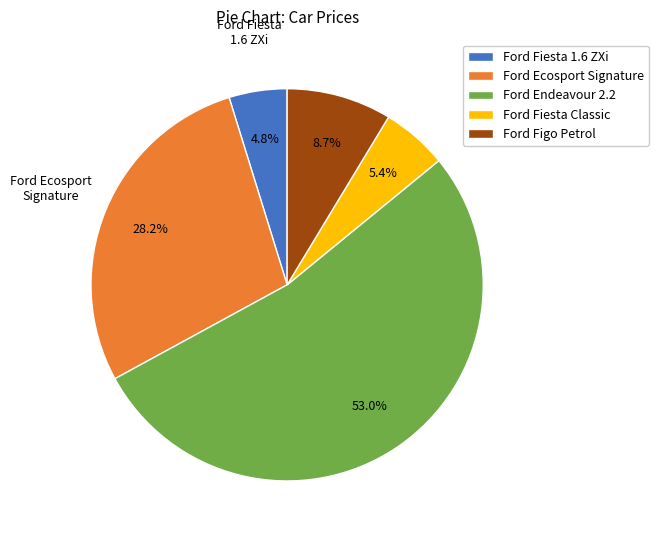

What is the majority slice?

Ford Endeavour 2.2